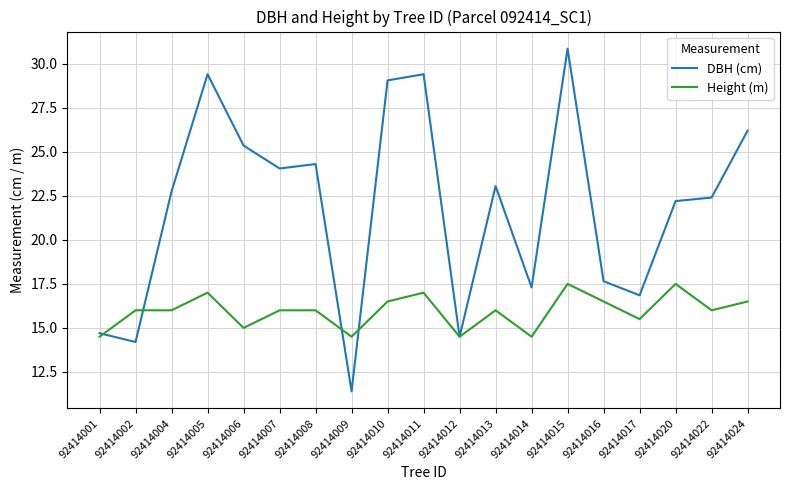

True or false: Height (m) and DBH (cm) intersect in this chart.

True